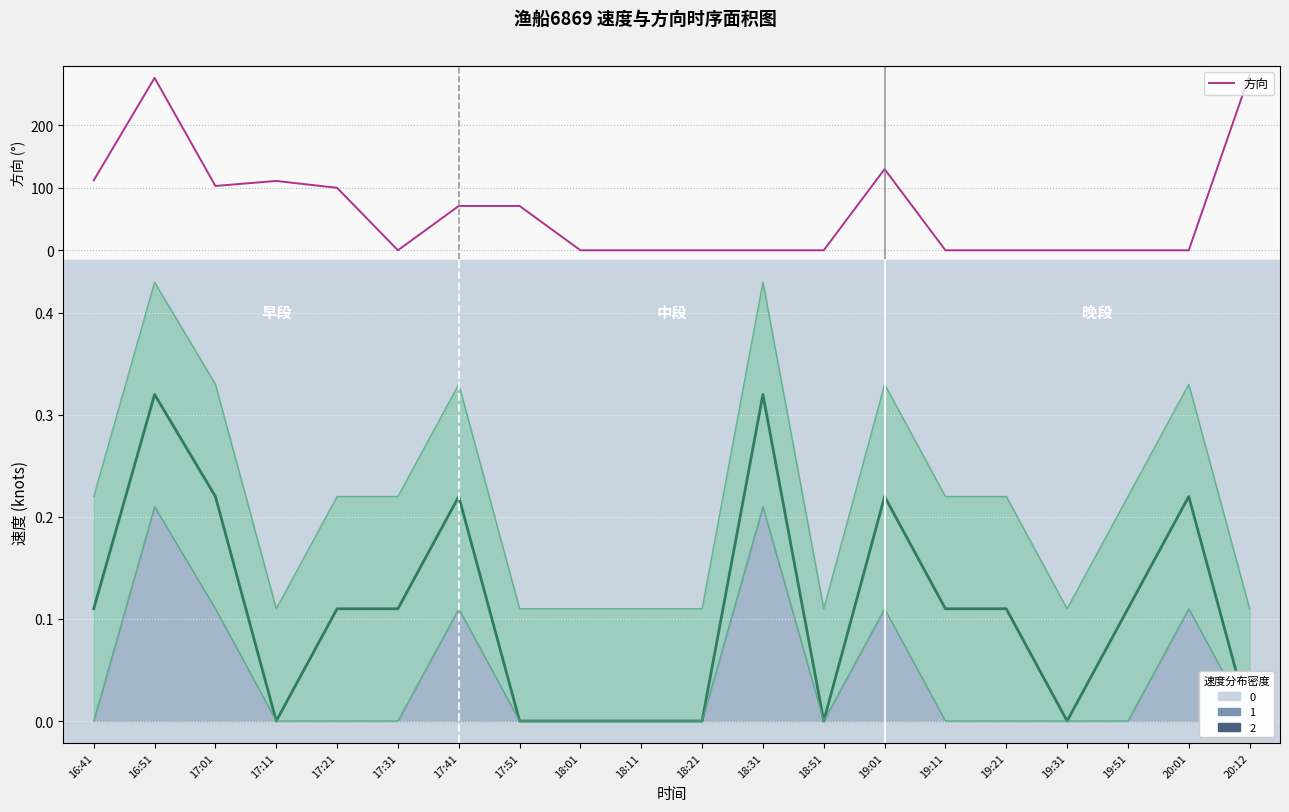

True or false: 速度上界 has a value of 0.2 at 17:01.

False